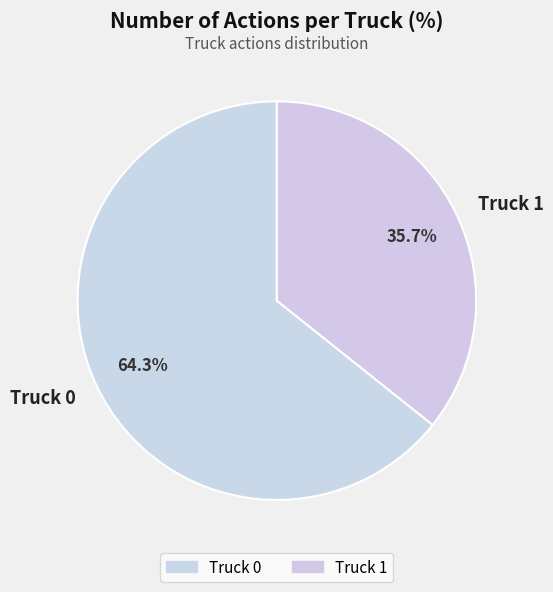

What is the smallest slice in the pie chart?

Truck 1